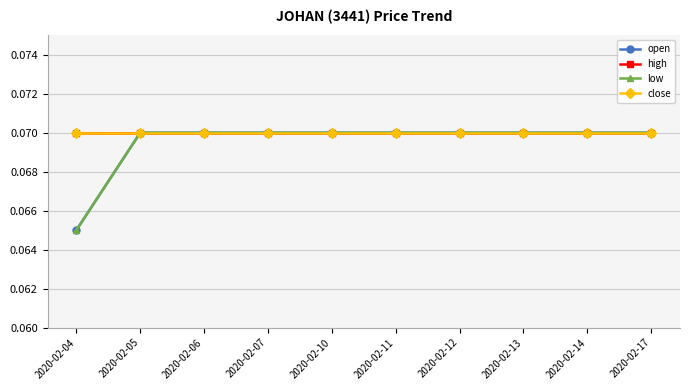

List the series in order of their peak value, highest first.

open, high, low, close